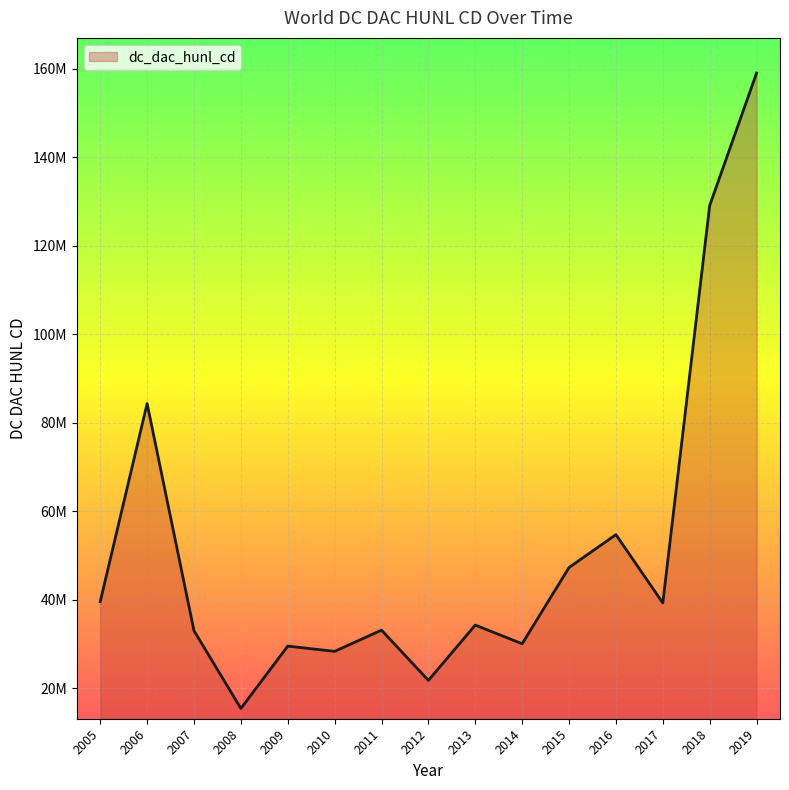

Reading left to right, list all the values displayed in this chart.

2005=39579998.0	2006=84340004.0	2007=33020000.5	2008=15449999.8	2009=29539999.0	2010=28349998.5	2011=33150001.5	2012=21799999.2	2013=34290000.9	2014=30069999.7	2015=47299999.2	2016=54729999.5	2017=39290000.9	2018=129080001.8	2019=159009994.5